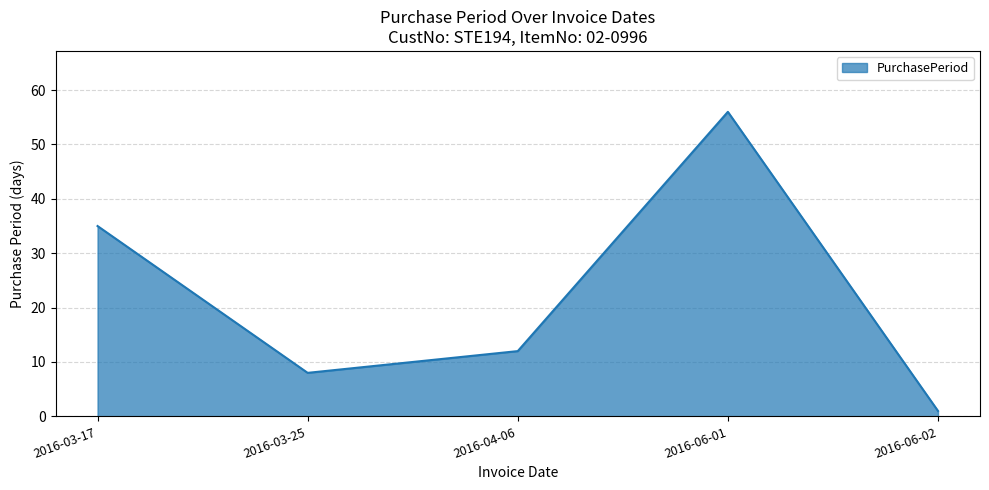

Which label corresponds to the smallest value in the chart?

2016-06-02